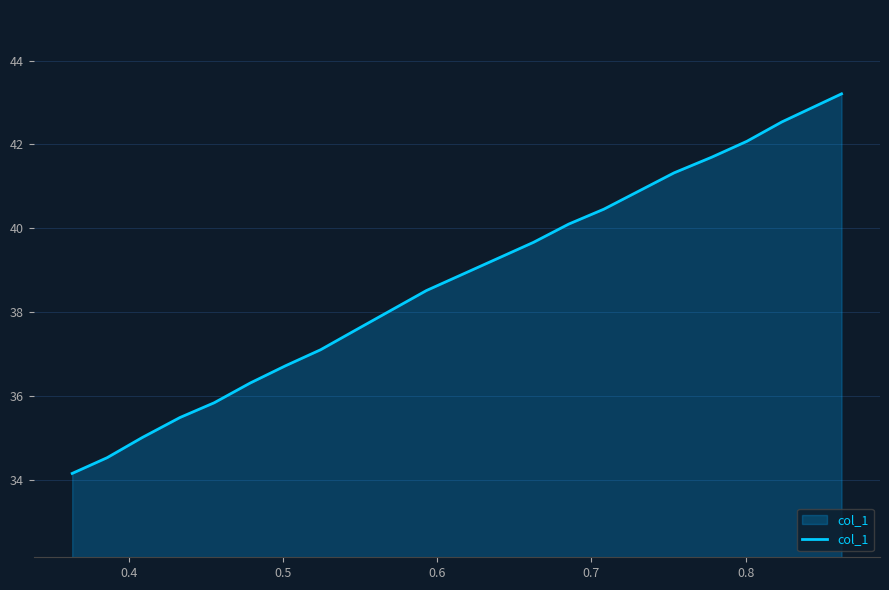

Count the number of values greater than 38.

9